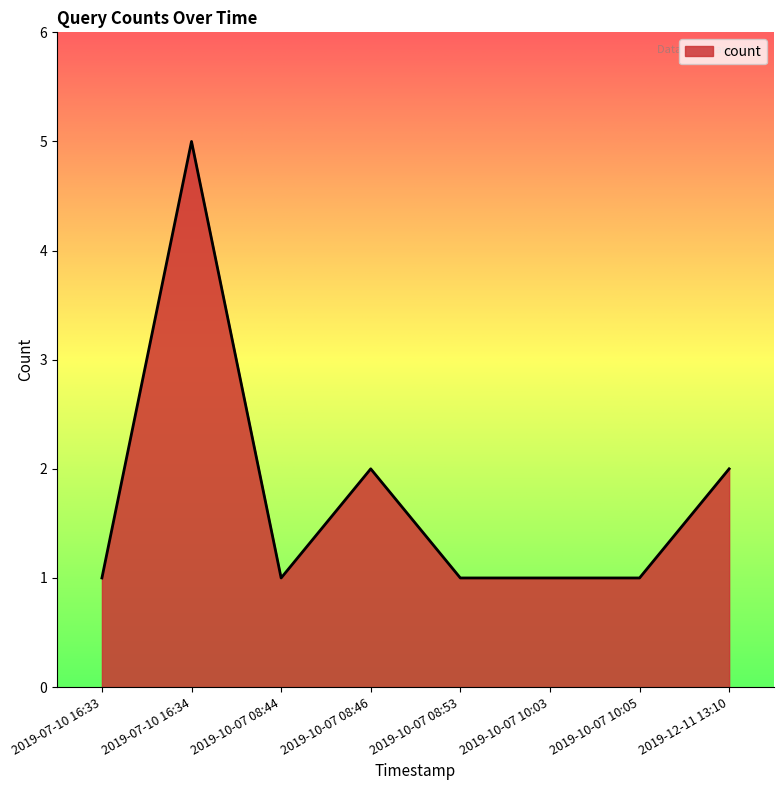

What position from the left is 2019-10-07 08:53?

5